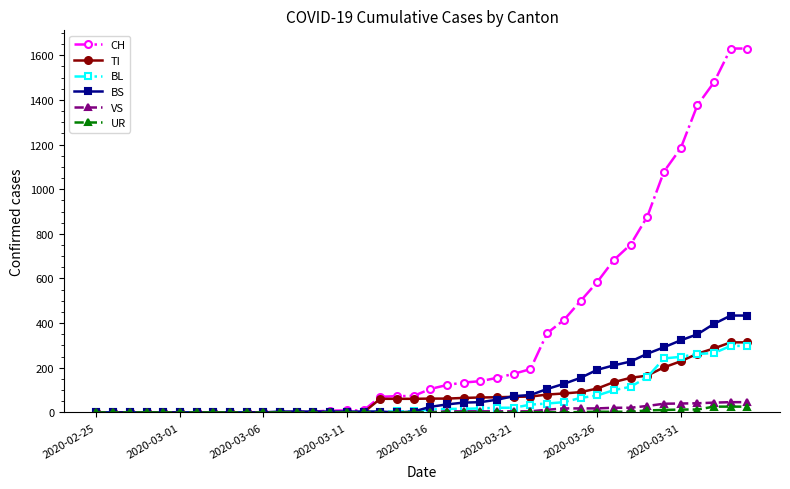

At how many categories does at least one series exceed 807?

7